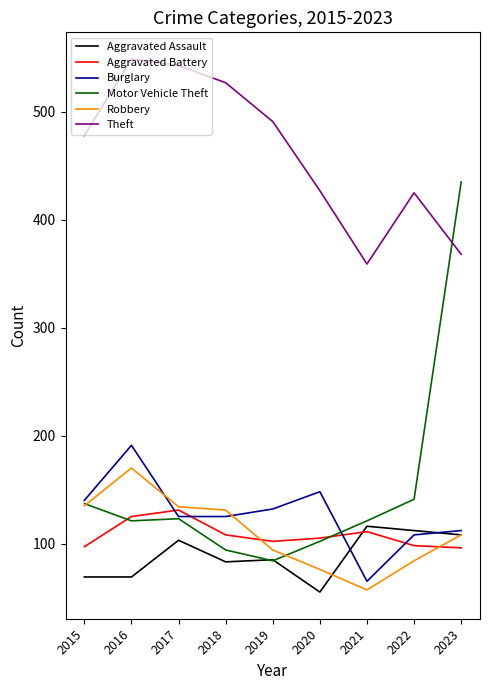

What are all the series names shown in the legend?

Aggravated Assault, Aggravated Battery, Burglary, Motor Vehicle Theft, Robbery, Theft